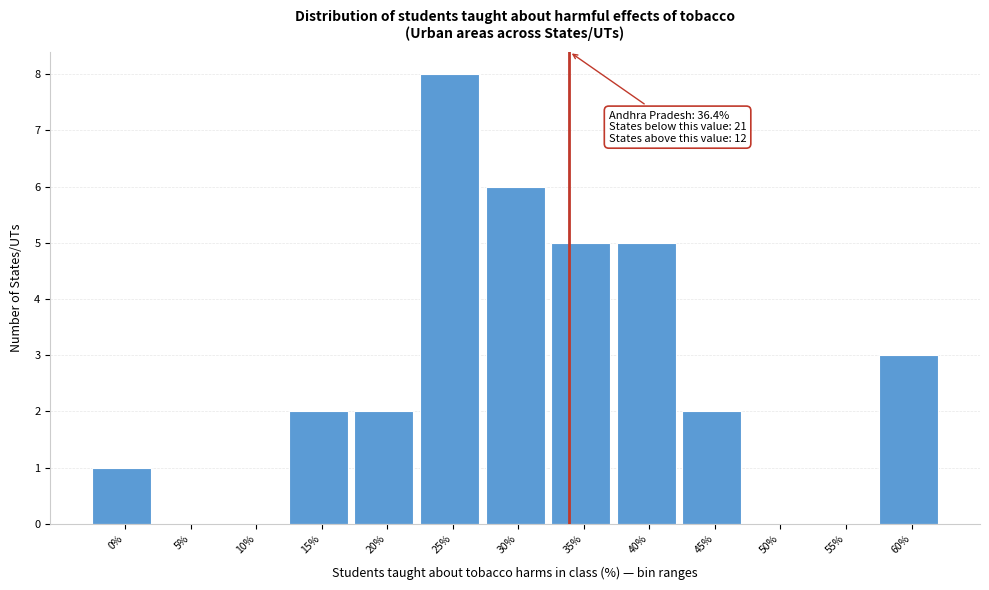

Reading right to left, list all the values displayed in this chart.

60%=3	55%=0	50%=0	45%=2	40%=5	35%=5	30%=6	25%=8	20%=2	15%=2	10%=0	5%=0	0%=1